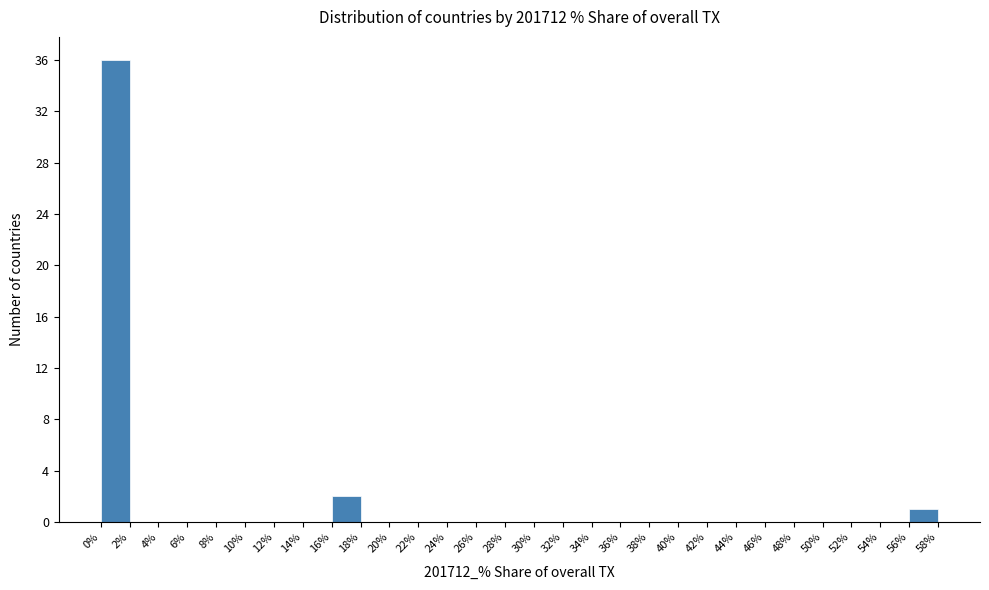

What is the height of the bar covering 56% to 58% on the x-axis? The values are not printed on the chart, so give them approximately, as read against the axis.

1